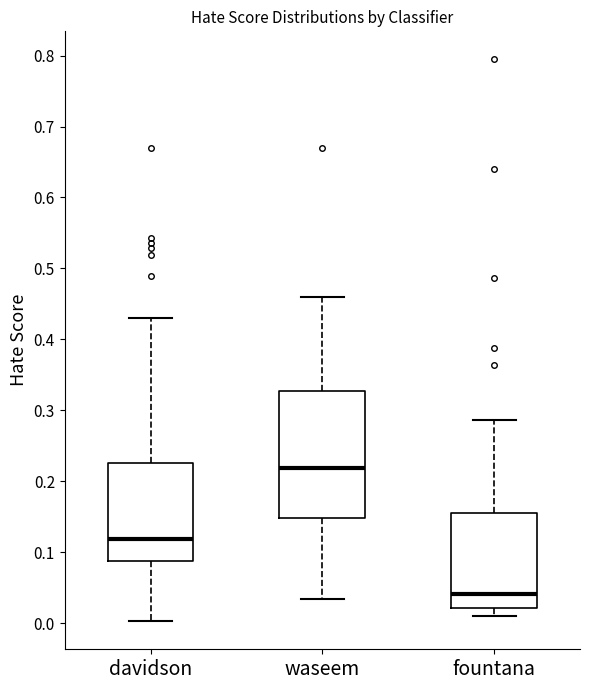

Comparing the boxes themselves (not the whiskers), which one is the tallest?

waseem